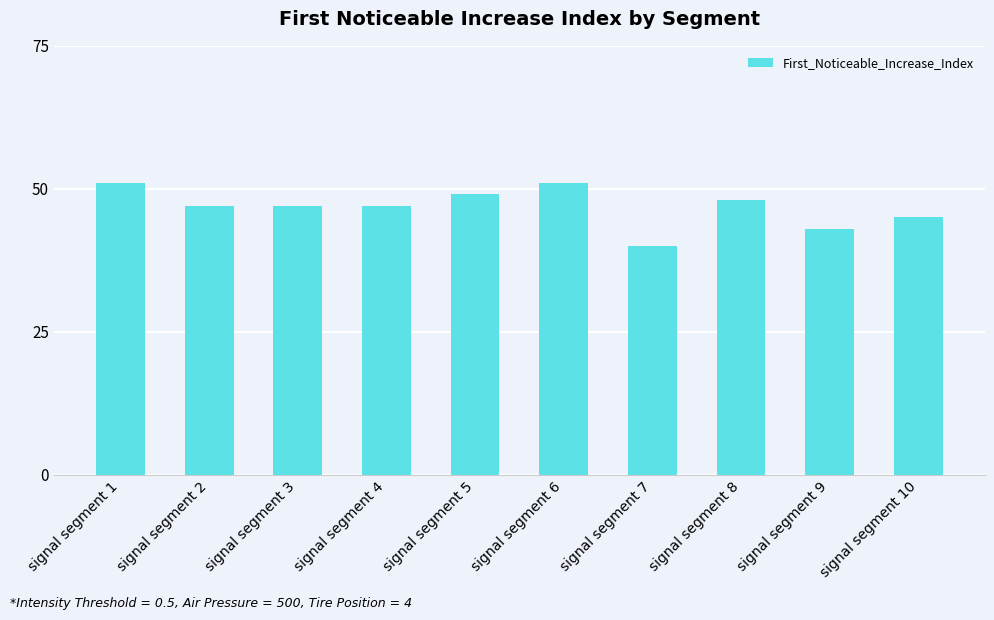

What is the sum of the values at signal segment 4 and signal segment 9?

90